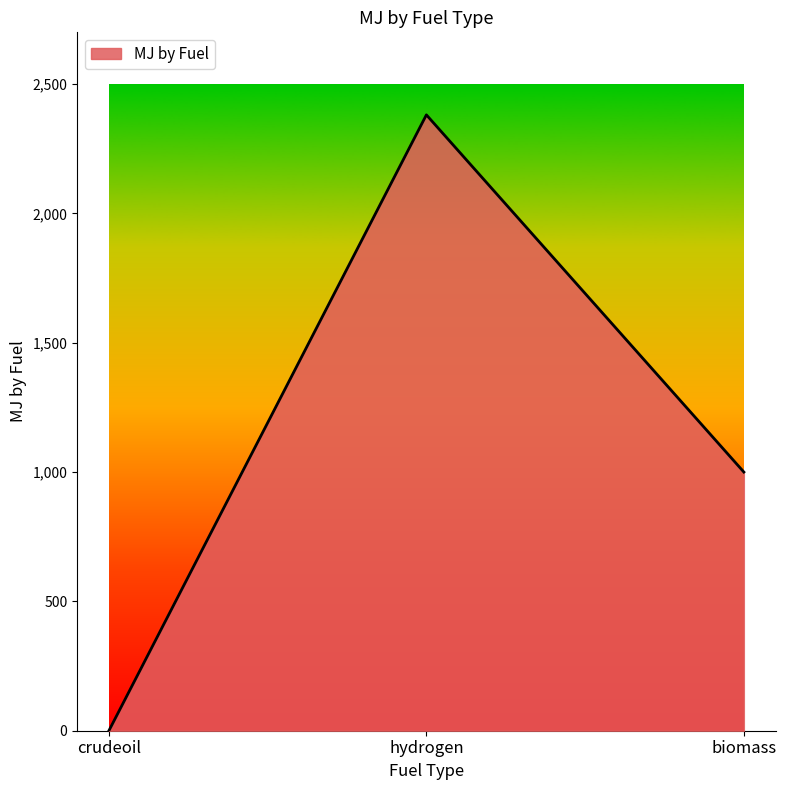

Between hydrogen and biomass, which is larger?

hydrogen